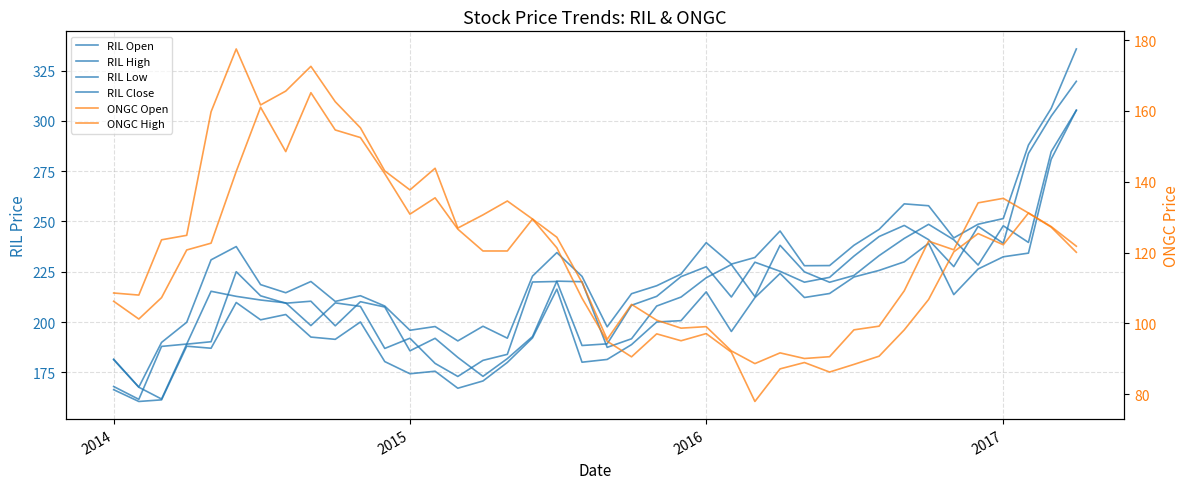

Is this an area chart (filled region under the line)?

No